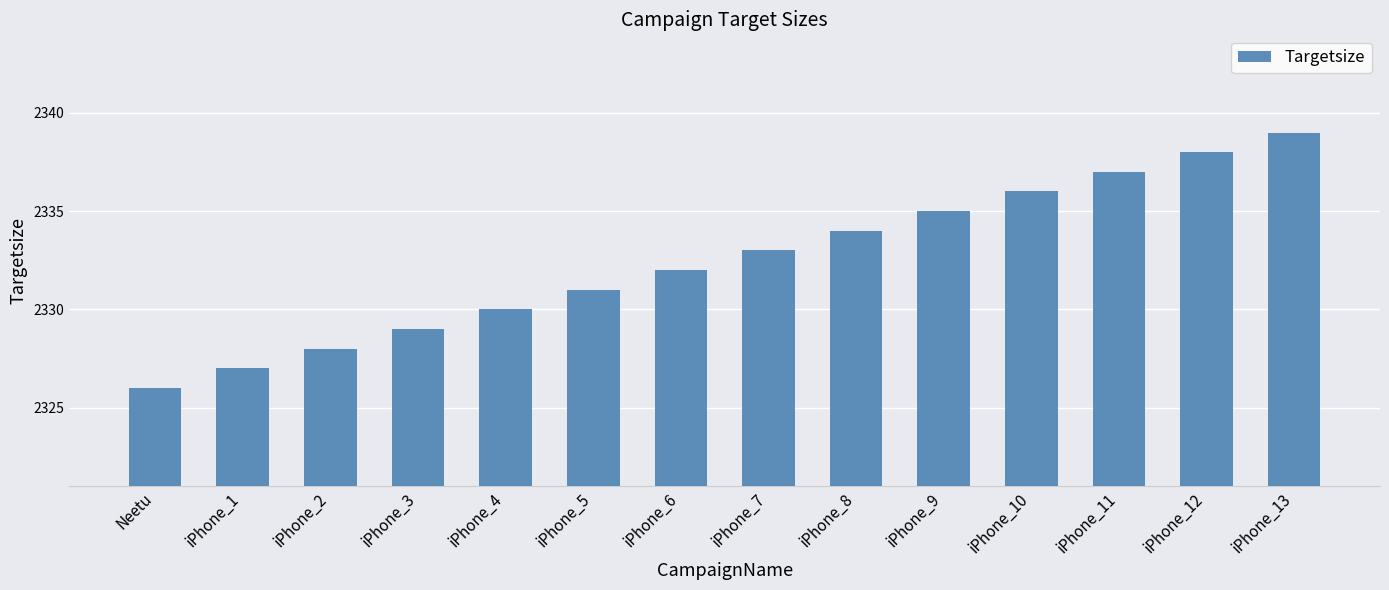

List the labels in order of value, largest first.

iPhone_13, iPhone_12, iPhone_11, iPhone_10, iPhone_9, iPhone_8, iPhone_7, iPhone_6, iPhone_5, iPhone_4, iPhone_3, iPhone_2, iPhone_1, Neetu